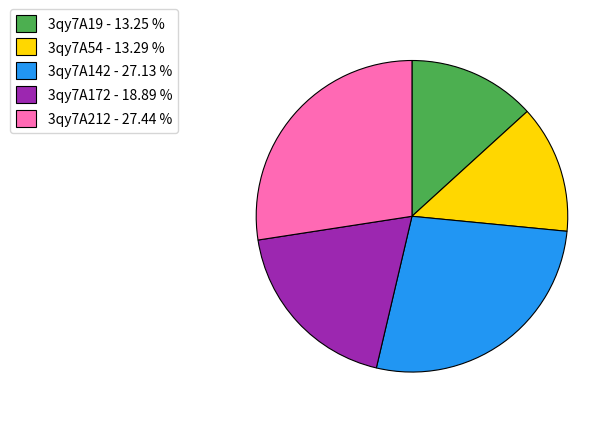

The 3qy7A54 slice represents 13% of the pie. True or false?

True